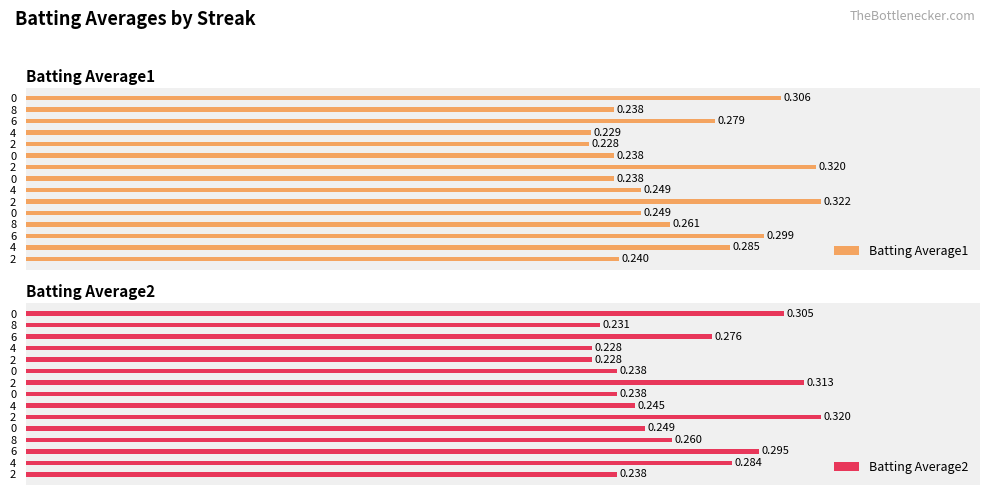

The value of Batting Average2 at 0 is 0.2. True or false?

False